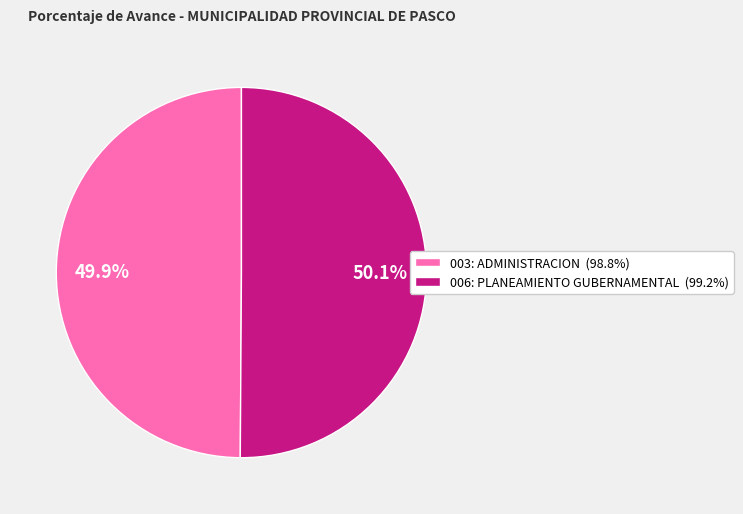

What is the ratio of the value at 006: PLANEAMIENTO GUBERNAMENTAL (99.2%) to the value at 003: ADMINISTRACION (98.8%)?

1.0